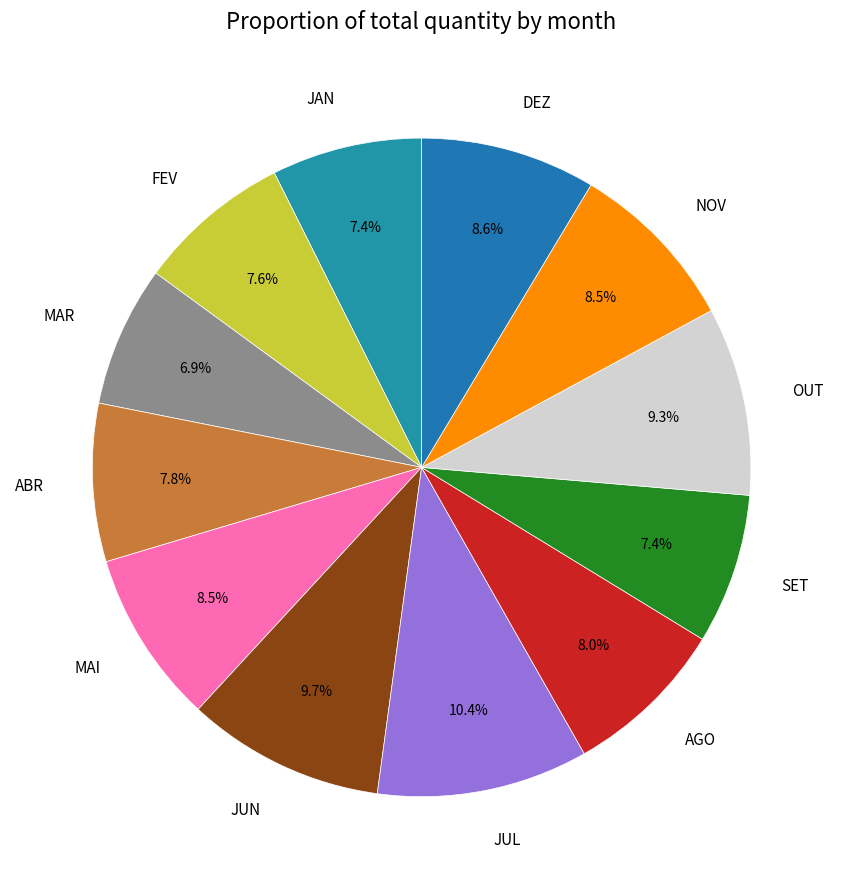

Is the sum of DEZ and MAR greater than half?

No